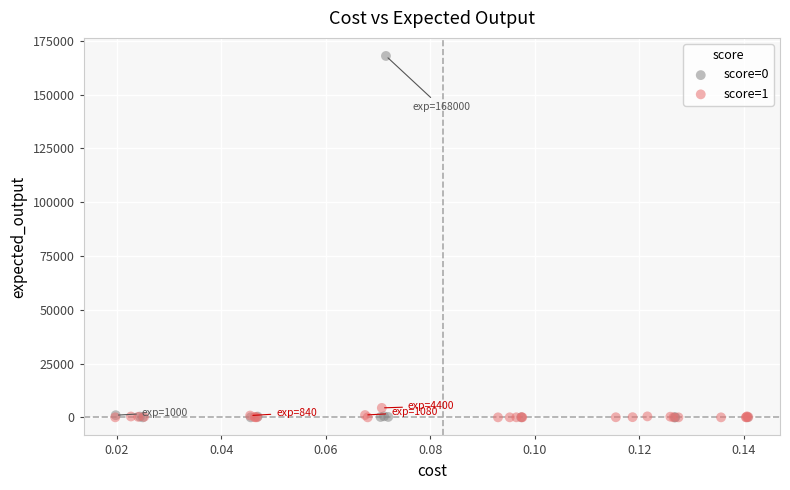

Which series has the widest spread of Y values?

score=0